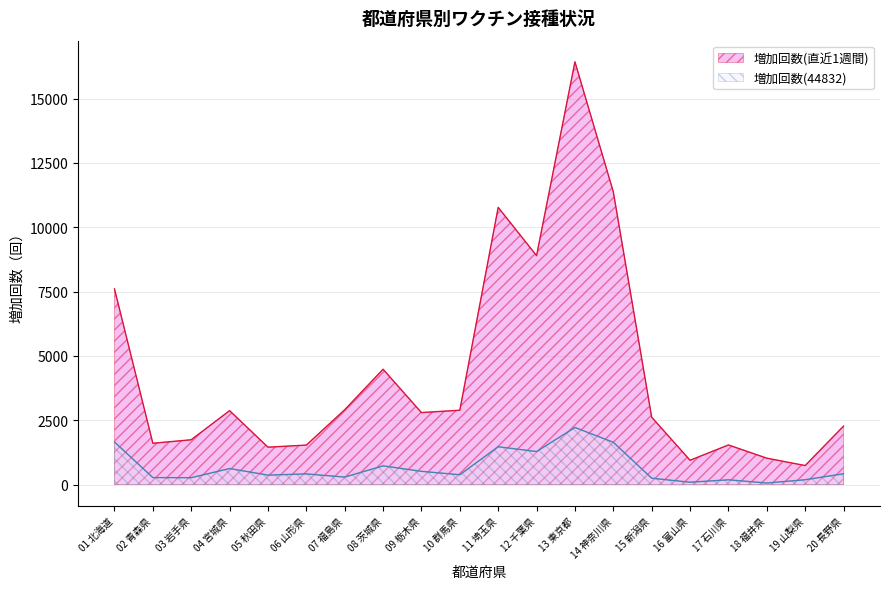

What is the value of the 増加回数(44832) point at the 19th from the left?

191